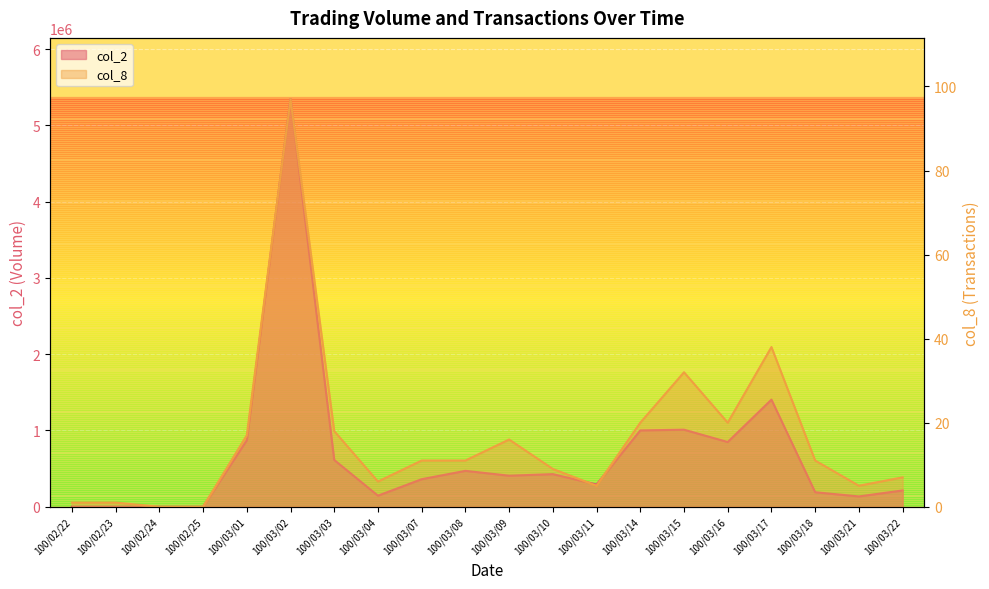

The value of col_8 at 100/02/24 is -42. True or false?

False